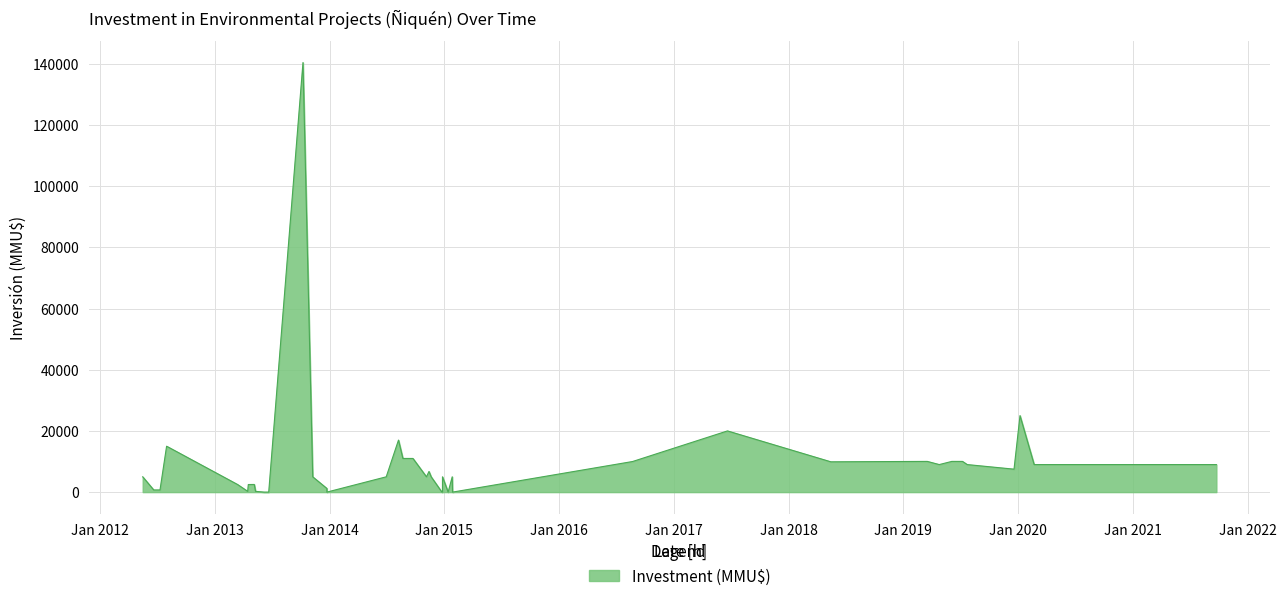

The chart shows a value of 1700 at 33. True or false?

False